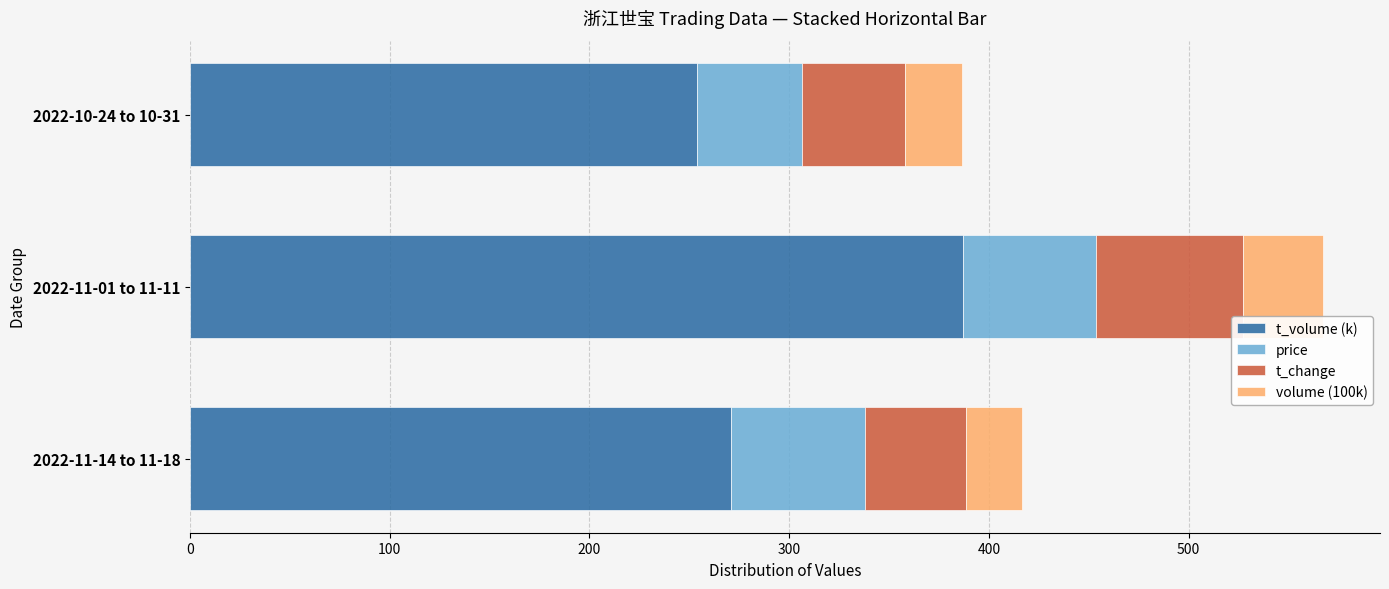

True or false: t_volume (k) has a value of 270.8 at 2022-11-14 to 11-18.

True